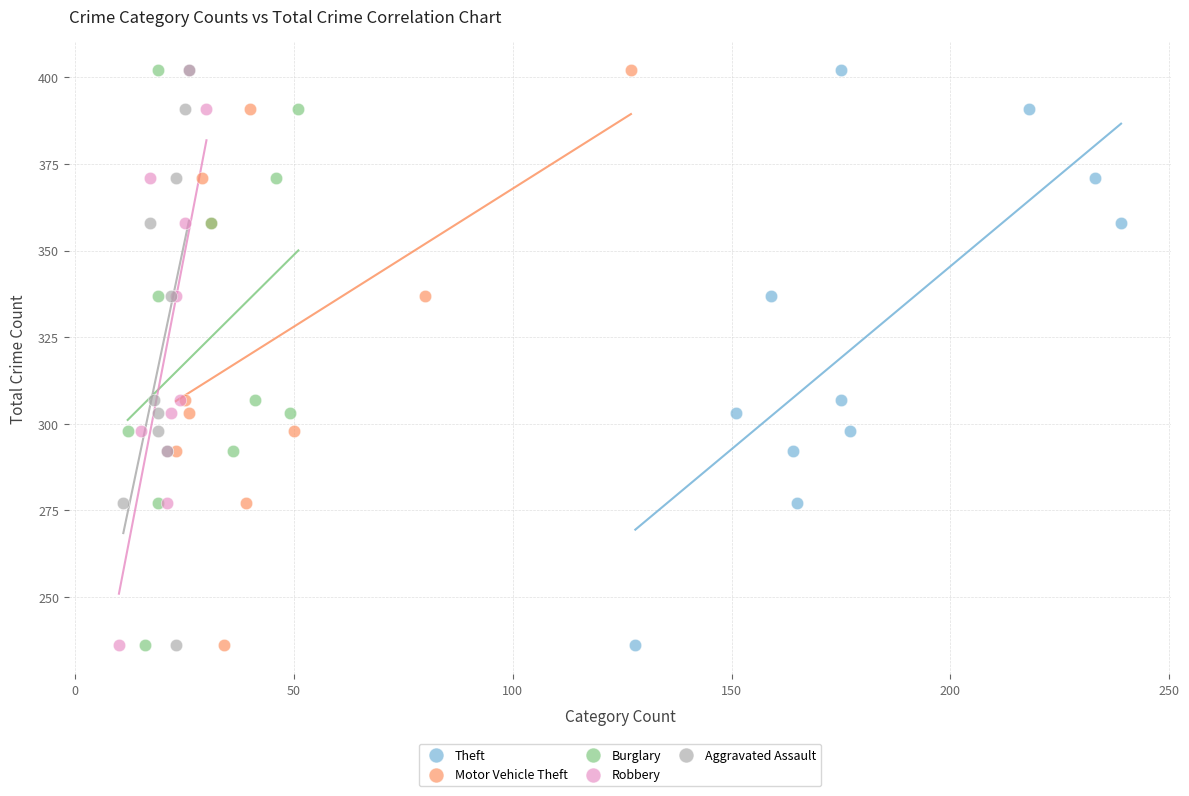

What are all the series names shown in the legend?

Theft, Motor Vehicle Theft, Burglary, Robbery, Aggravated Assault